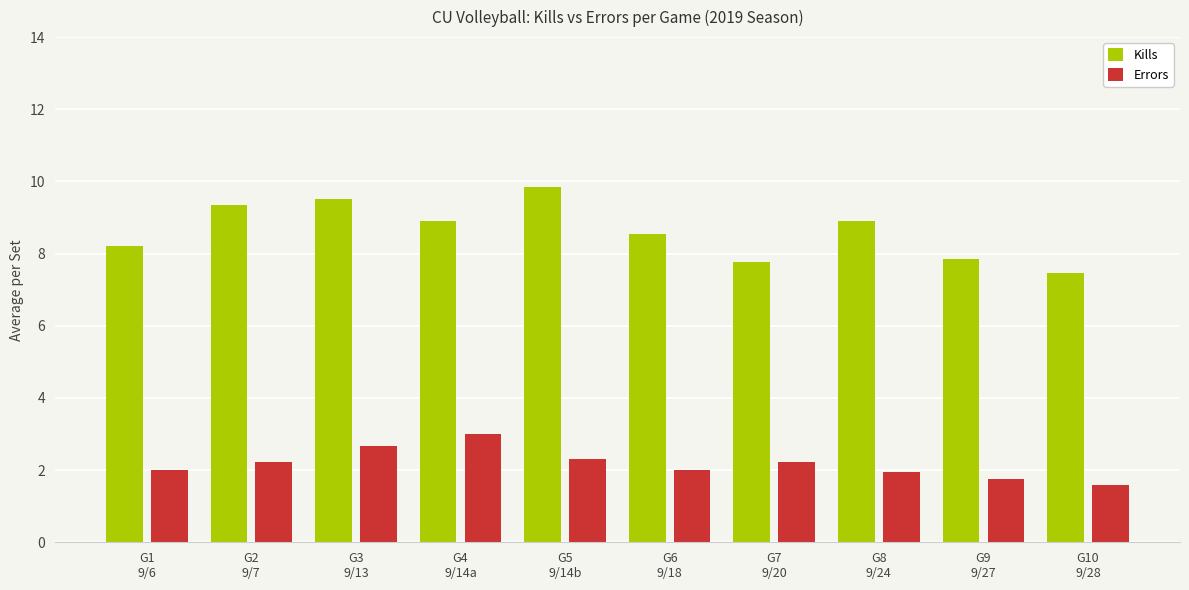

How many bars are there in total?

20